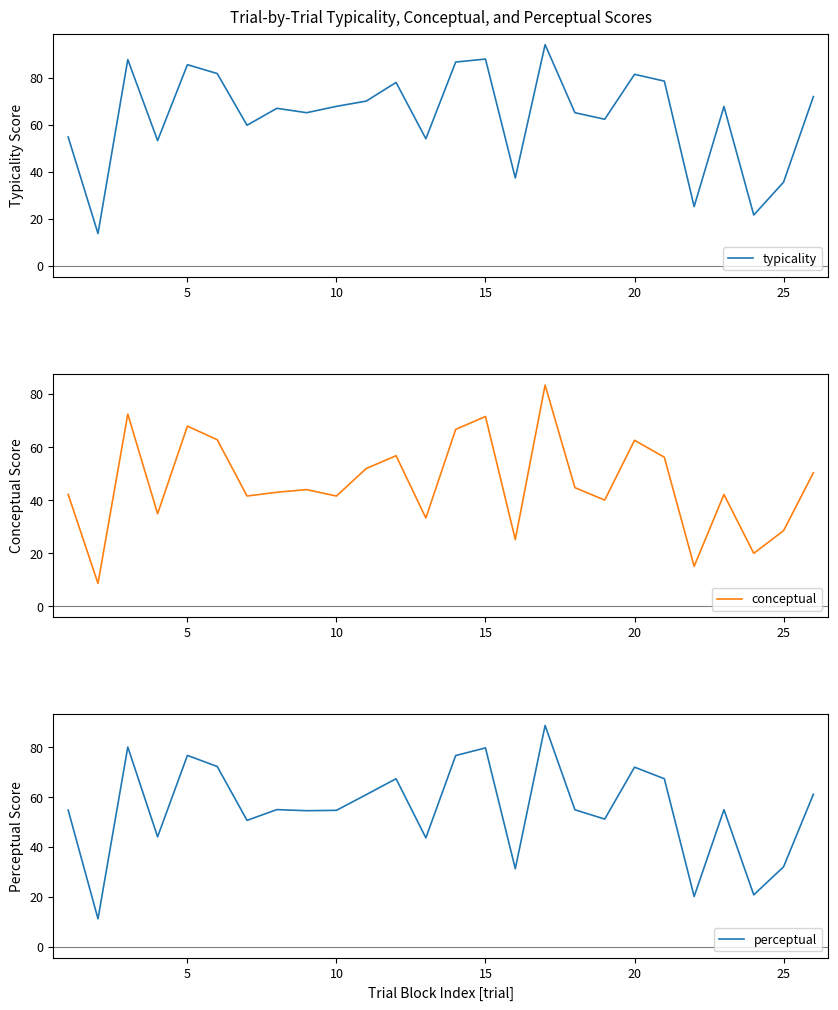

Reading left to right, extract all data points from this chart.

typicality: 54.7	13.7	87.7	53.2	85.5	81.7	59.7	67.0	65.1	67.8	70.0	78.0	54.0	86.6	87.9	37.3	94.0	65.1	62.3	81.4	78.5	25.2	67.7	21.6	35.5	71.9
conceptual: 42.1	8.6	72.4	34.8	67.9	62.7	41.5	42.9	43.9	41.5	51.9	56.7	33.2	66.6	71.5	25.1	83.3	44.7	40.0	62.5	56.1	15.0	42.1	19.9	28.4	50.3
perceptual: 54.7	11.1	80.0	44.0	76.7	72.2	50.6	54.9	54.5	54.6	61.0	67.3	43.6	76.6	79.7	31.2	88.7	54.9	51.1	72.0	67.3	20.1	54.9	20.7	32.0	61.1